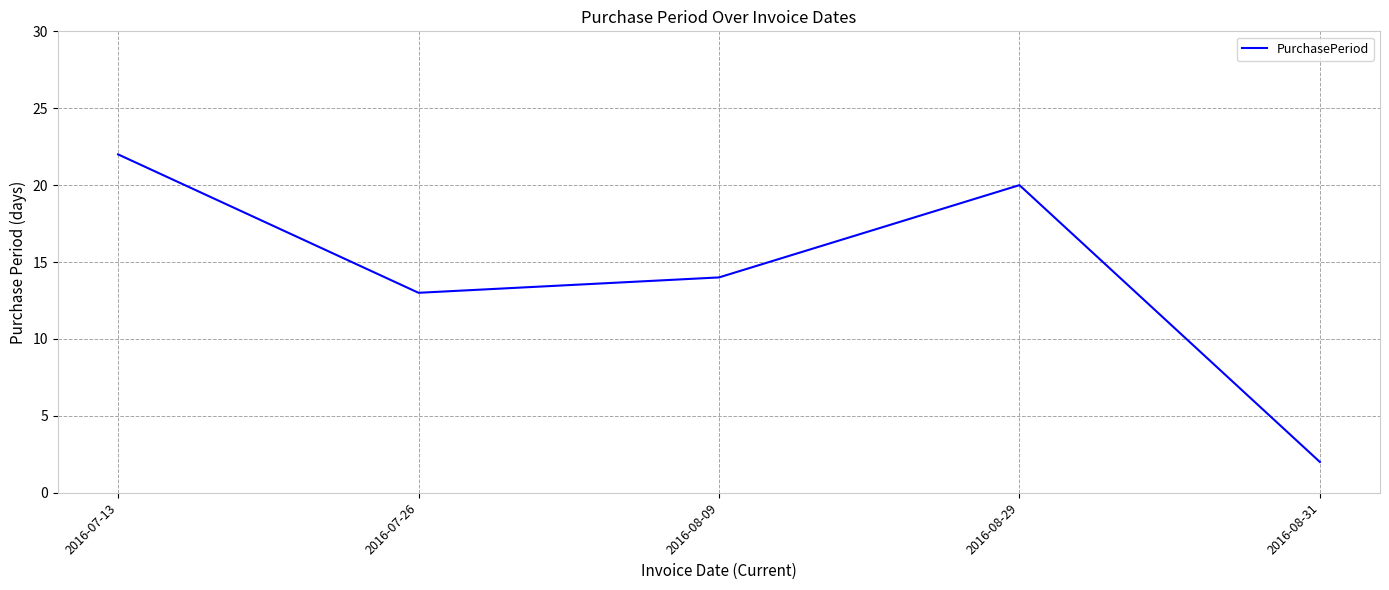

True or false: the data shows 22 at 2016-07-13.

True